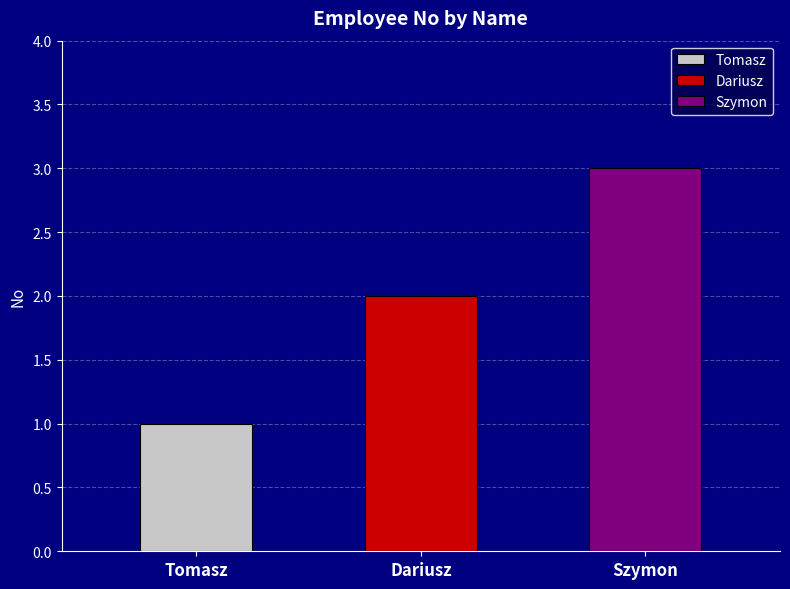

Are the bars grouped side by side (vs. stacked)?

No